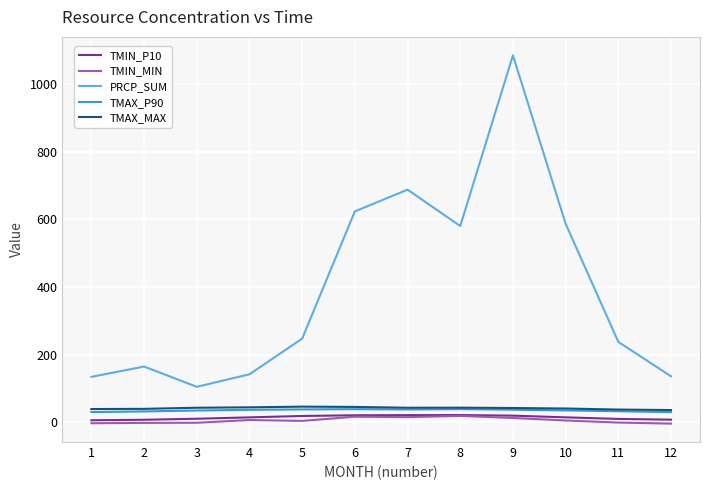

How many values in the TMAX_P90 series exceed 37?

6